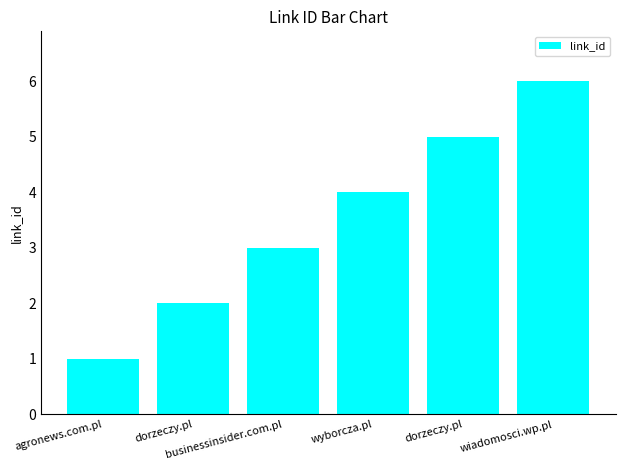

What is the sum of the values at agronews.com.pl and dorzeczy.pl?

3